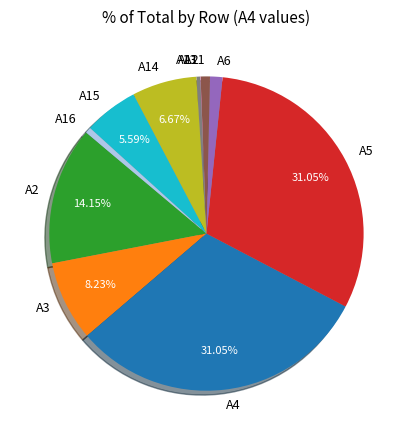

To the nearest percent, what is the average slice percentage?

9%